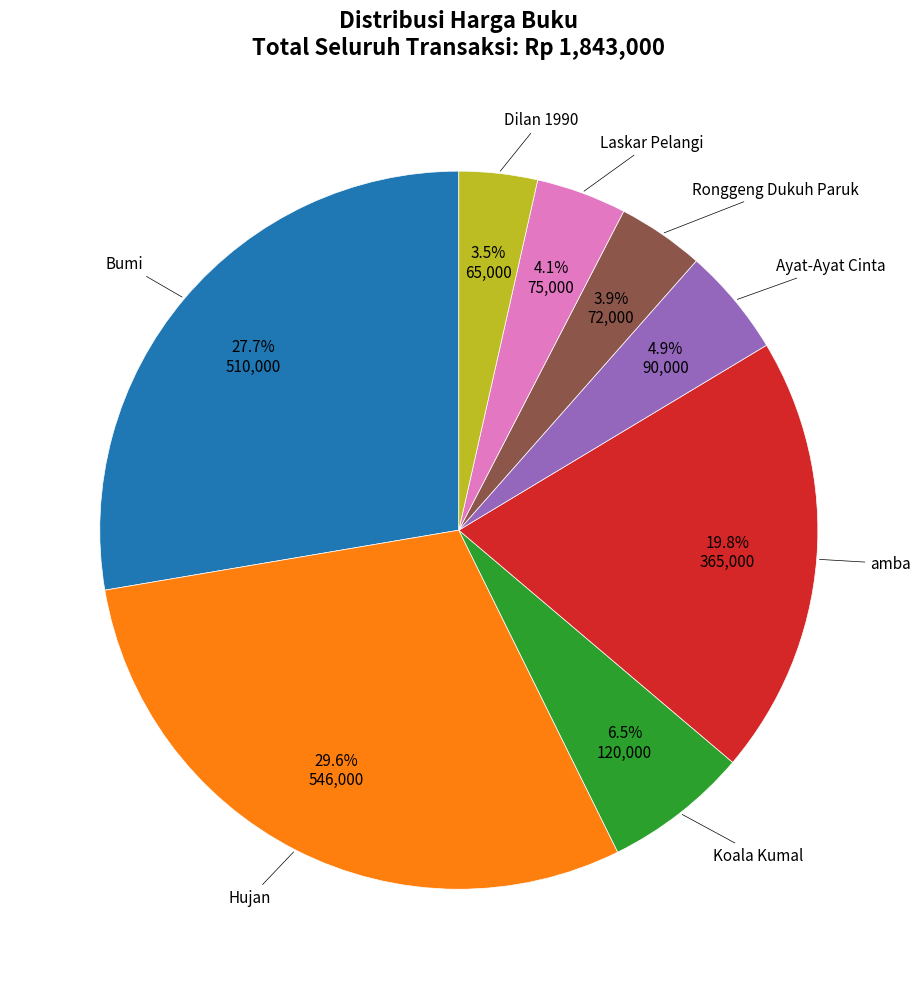

Is there a majority slice in this chart?

No